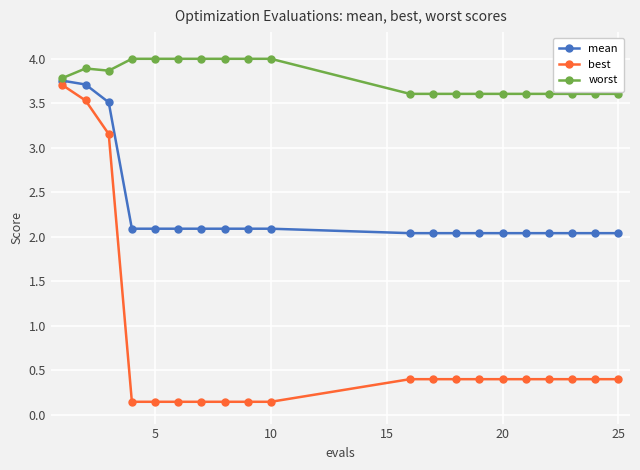

True or false: worst has more than 0 points higher than both neighbors.

True